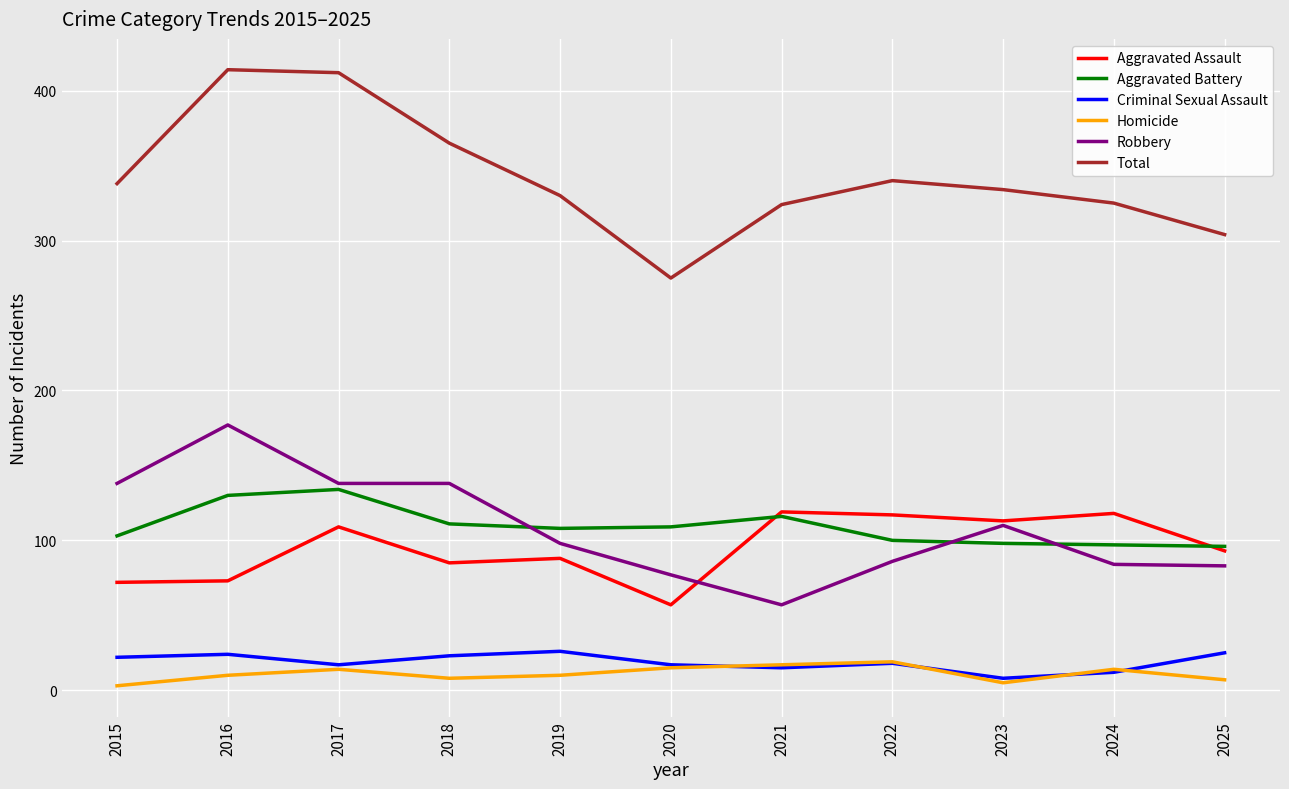

What is the sum of all Criminal Sexual Assault values?

207